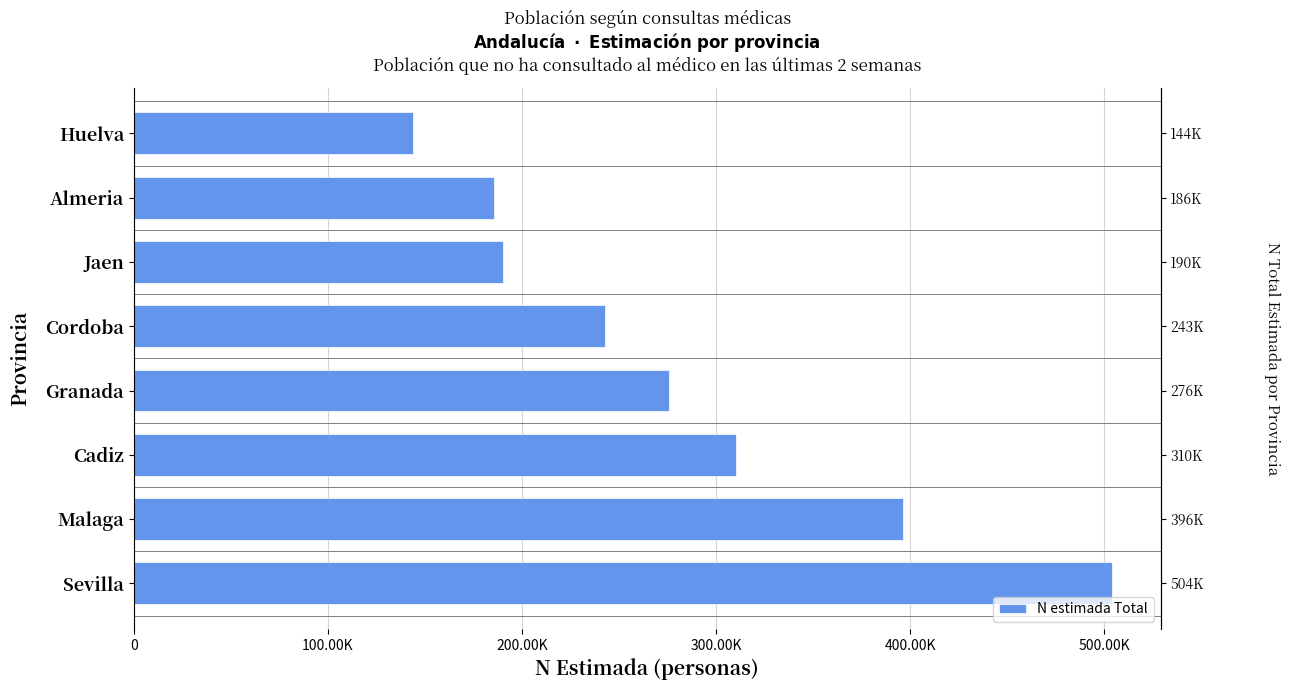

How many values exceed 275706?

3